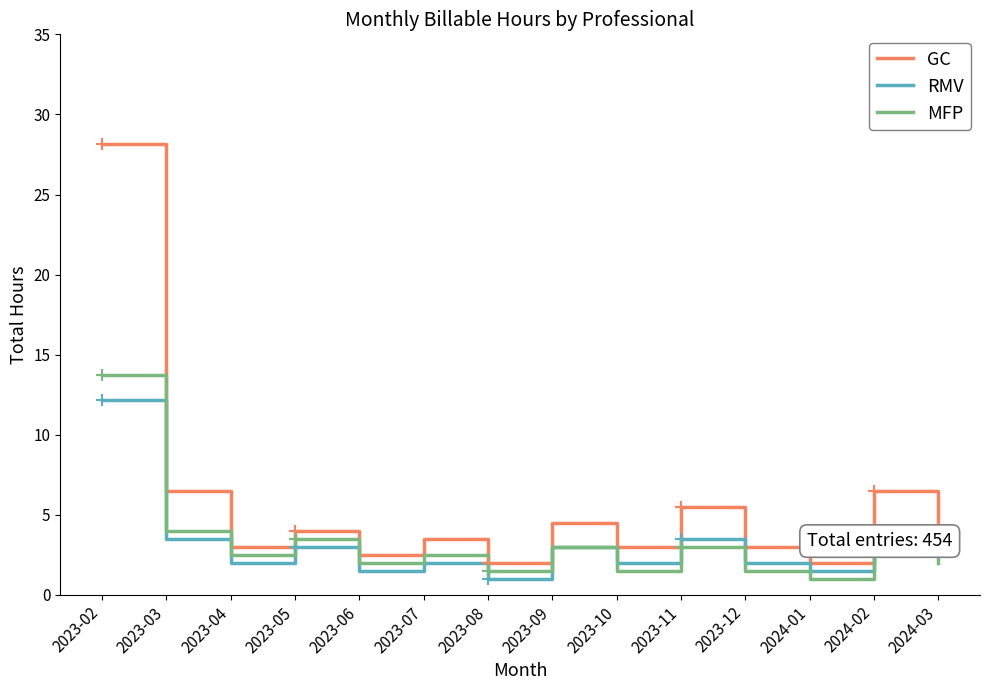

What position from the left is 2023-08?

7